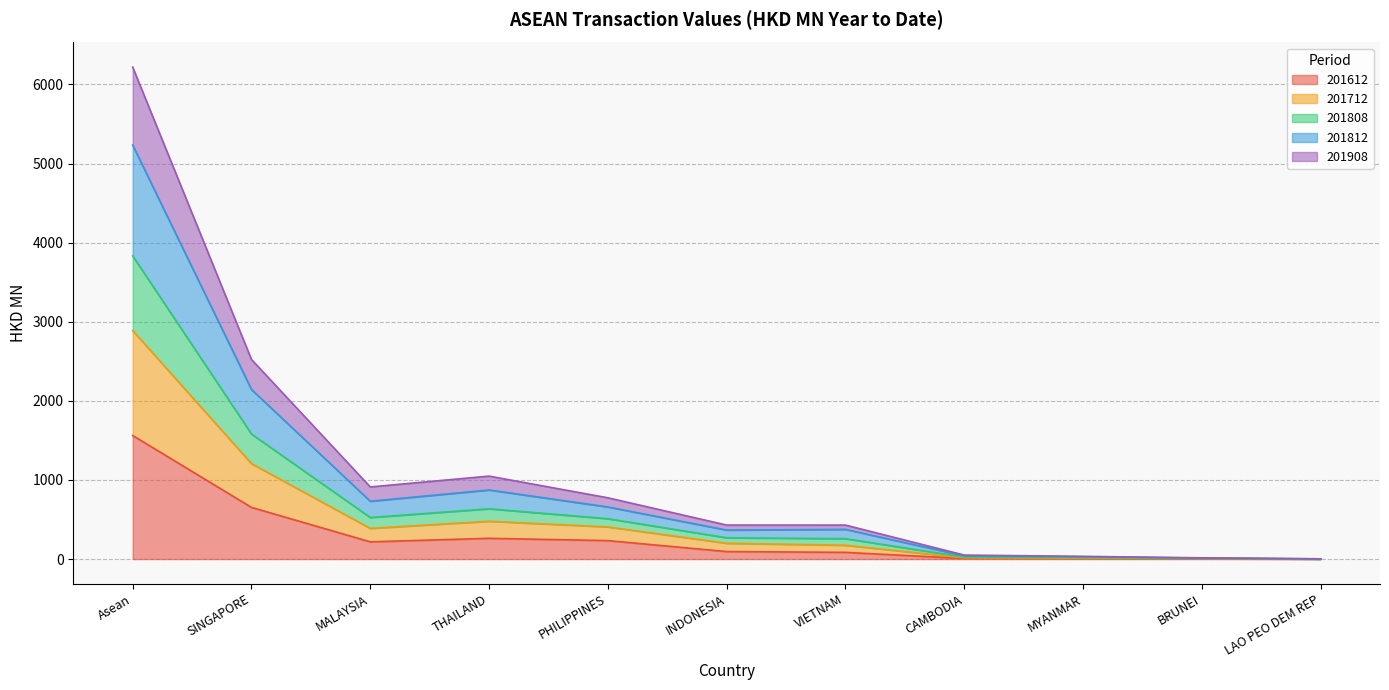

At which category is the sum across all series the highest?

Asean